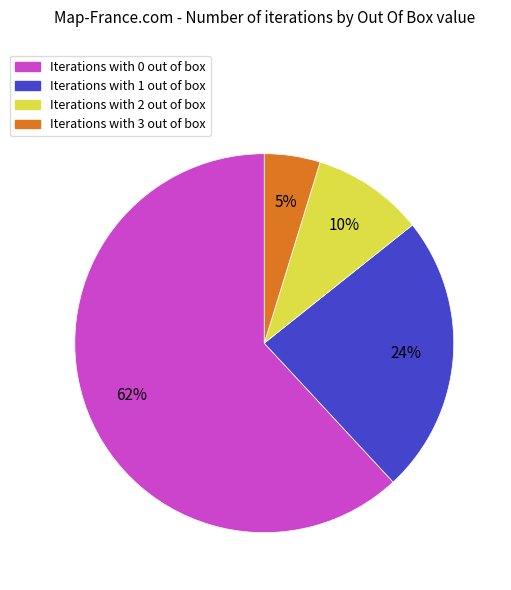

Is there a majority slice in this chart?

Yes